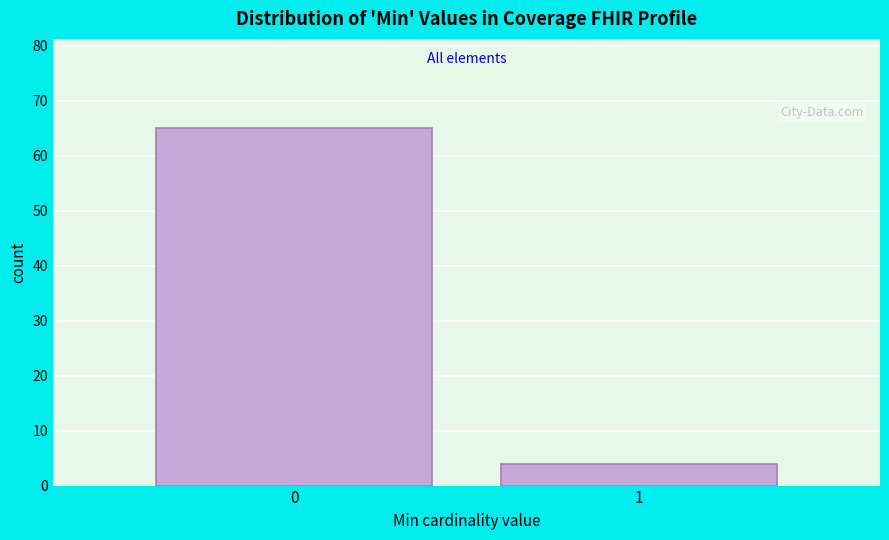

Reading left to right, transcribe all the data shown in this chart.

65	4